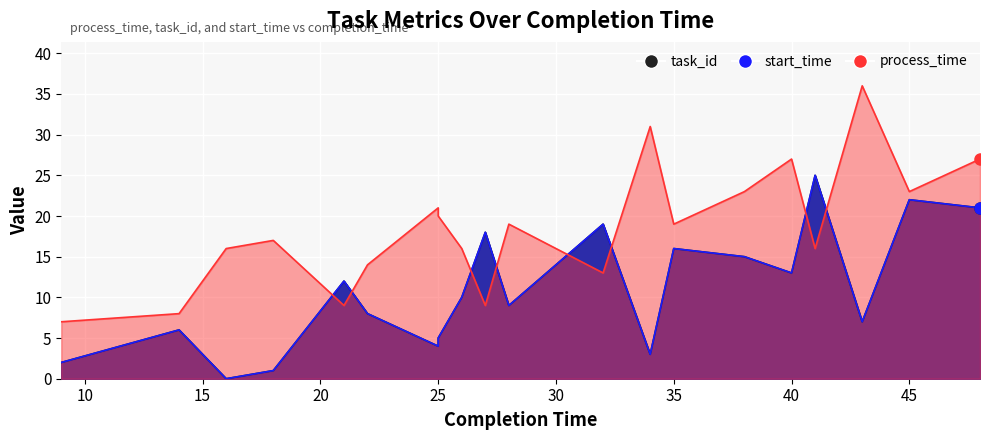

Where does the start_time series first go above 10?

21